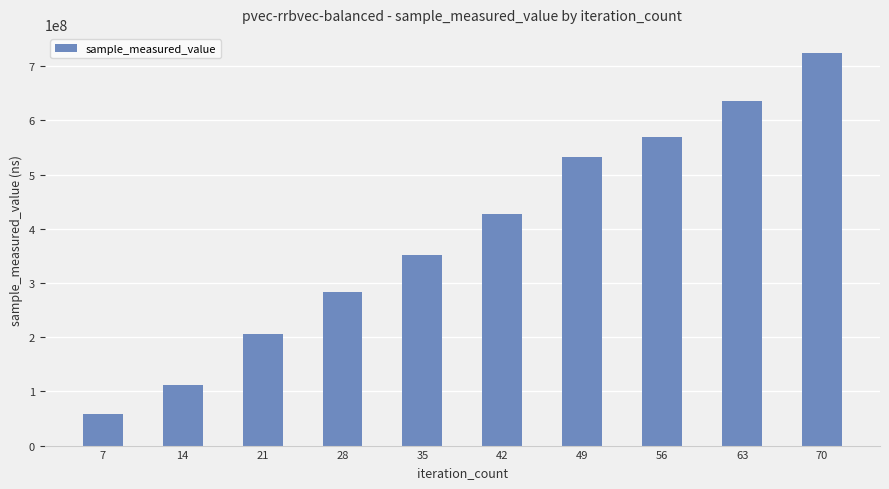

What is the difference between the values at 21 and 63?

429910299